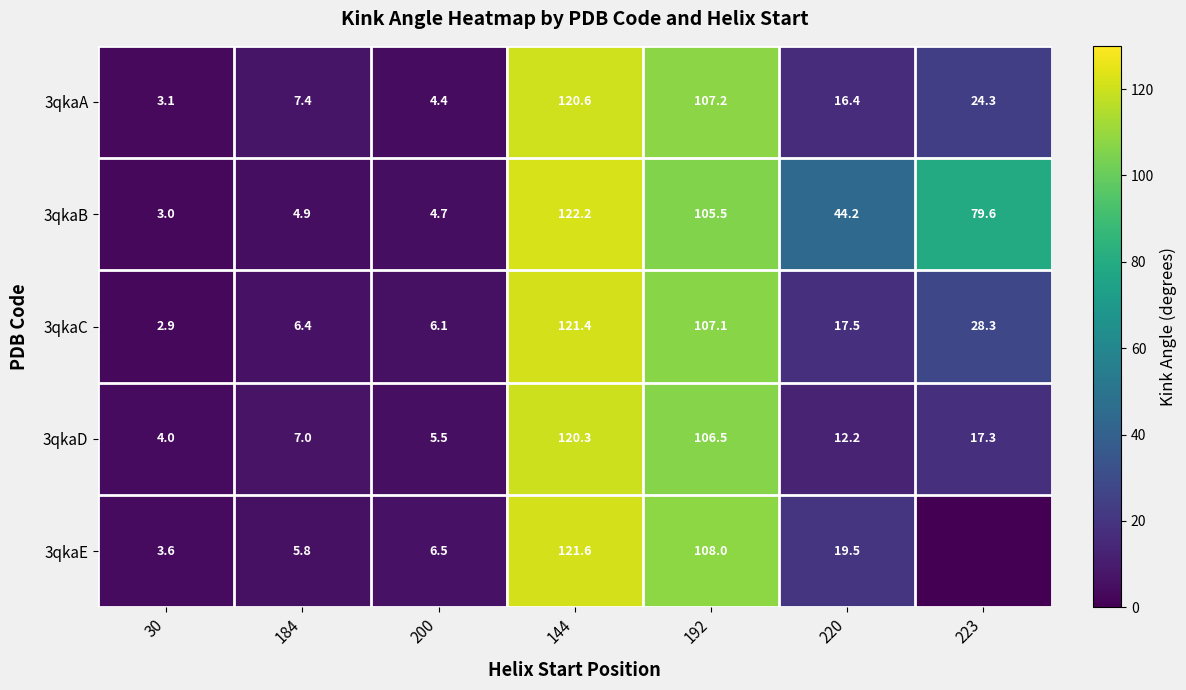

What is the sum of all 3qkaC values?

289.7